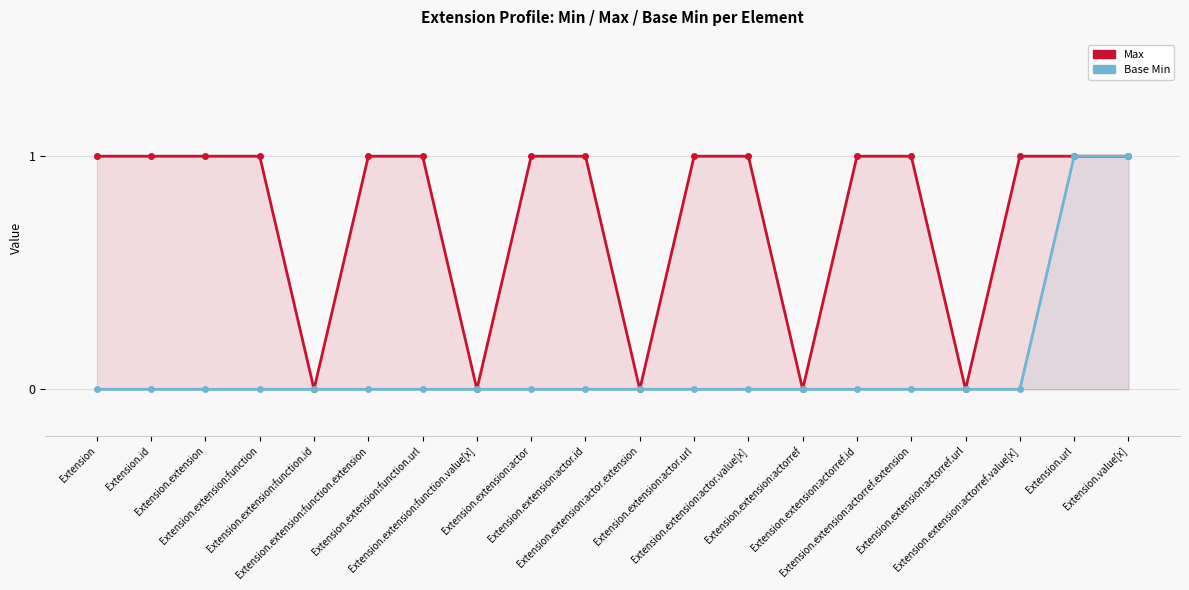

What is the value of the Max point at the 2nd from the left?

1